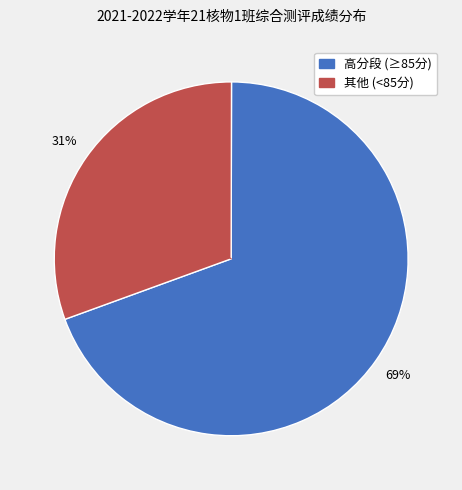

Is there any slice that represents more than half of the pie?

Yes